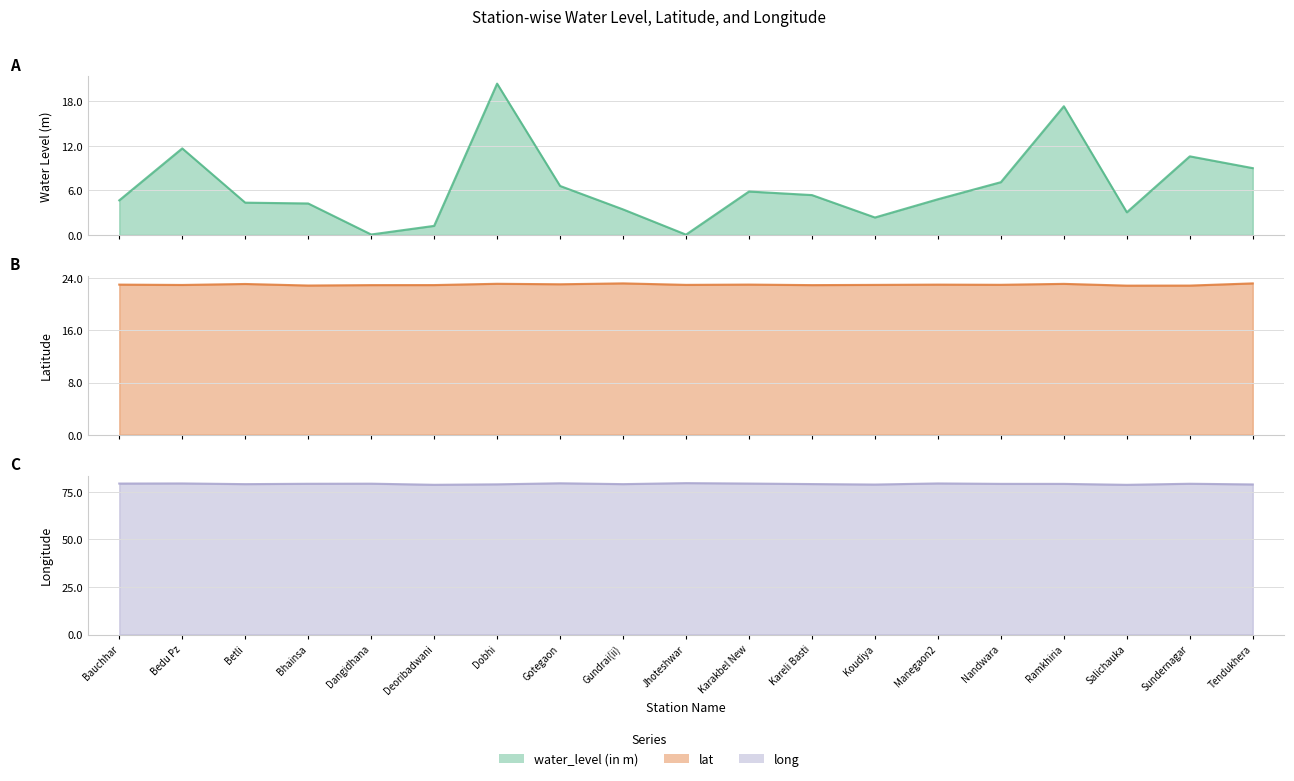

At which category is the sum across all series the highest?

Dobhi